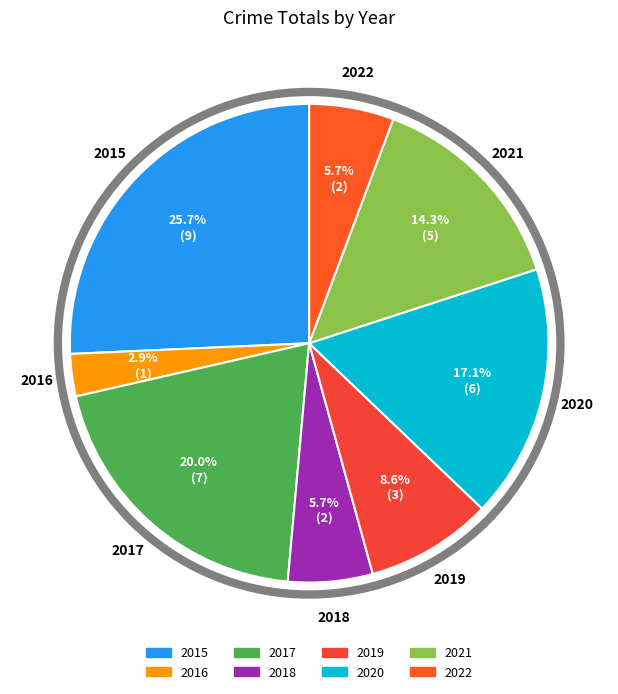

Which has a higher value, 2022 or 2017?

2017